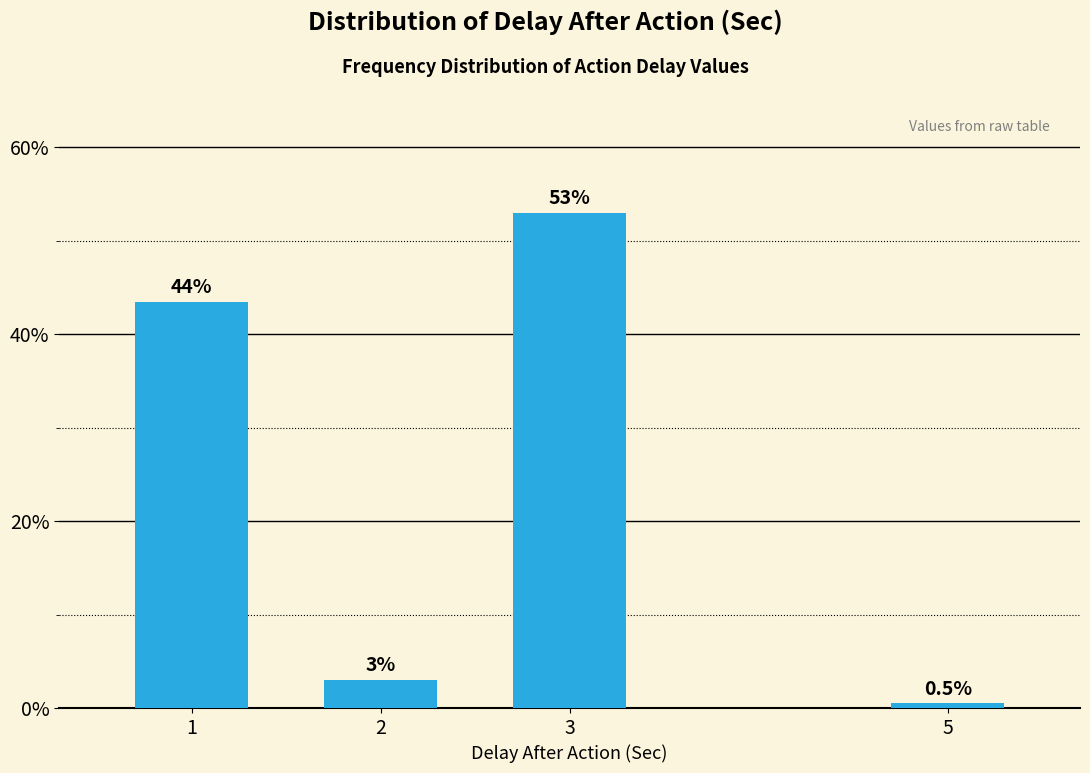

Reading left to right, transcribe all the data shown in this chart.

43.5	3.0	53.0	0.5